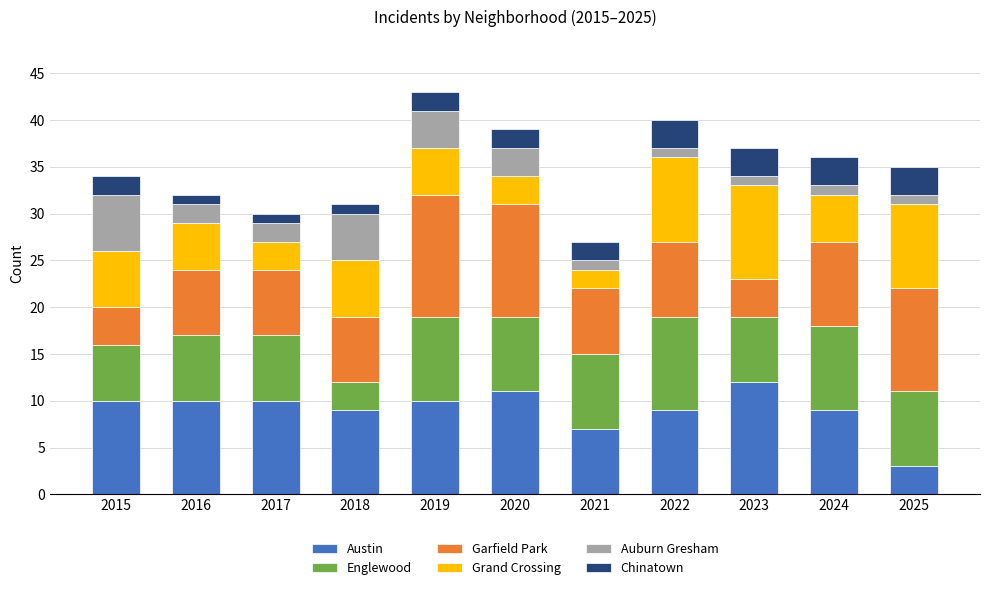

Read the Austin value at 2022.

9